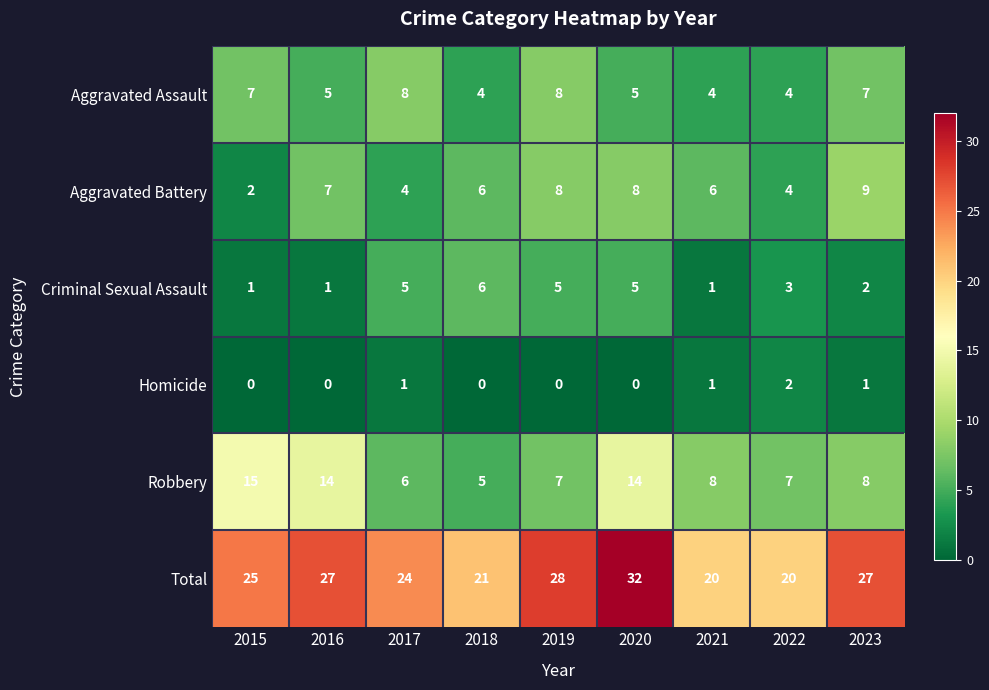

At which category is the sum across all series the highest?

2020